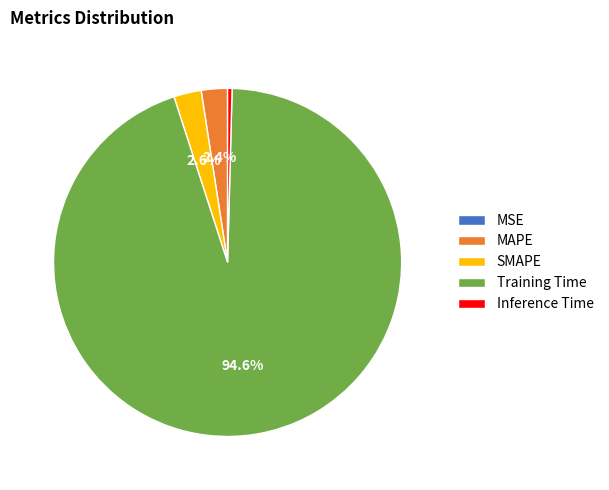

What portion of the pie excludes MAPE?

97.6%